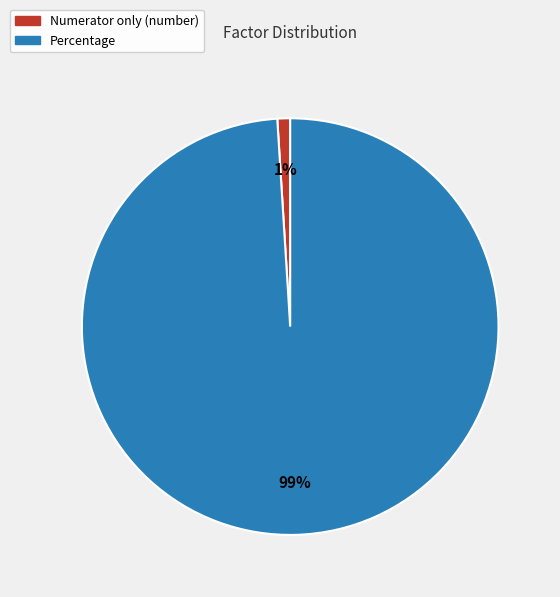

The Numerator only (number) slice represents 1% of the pie. True or false?

True